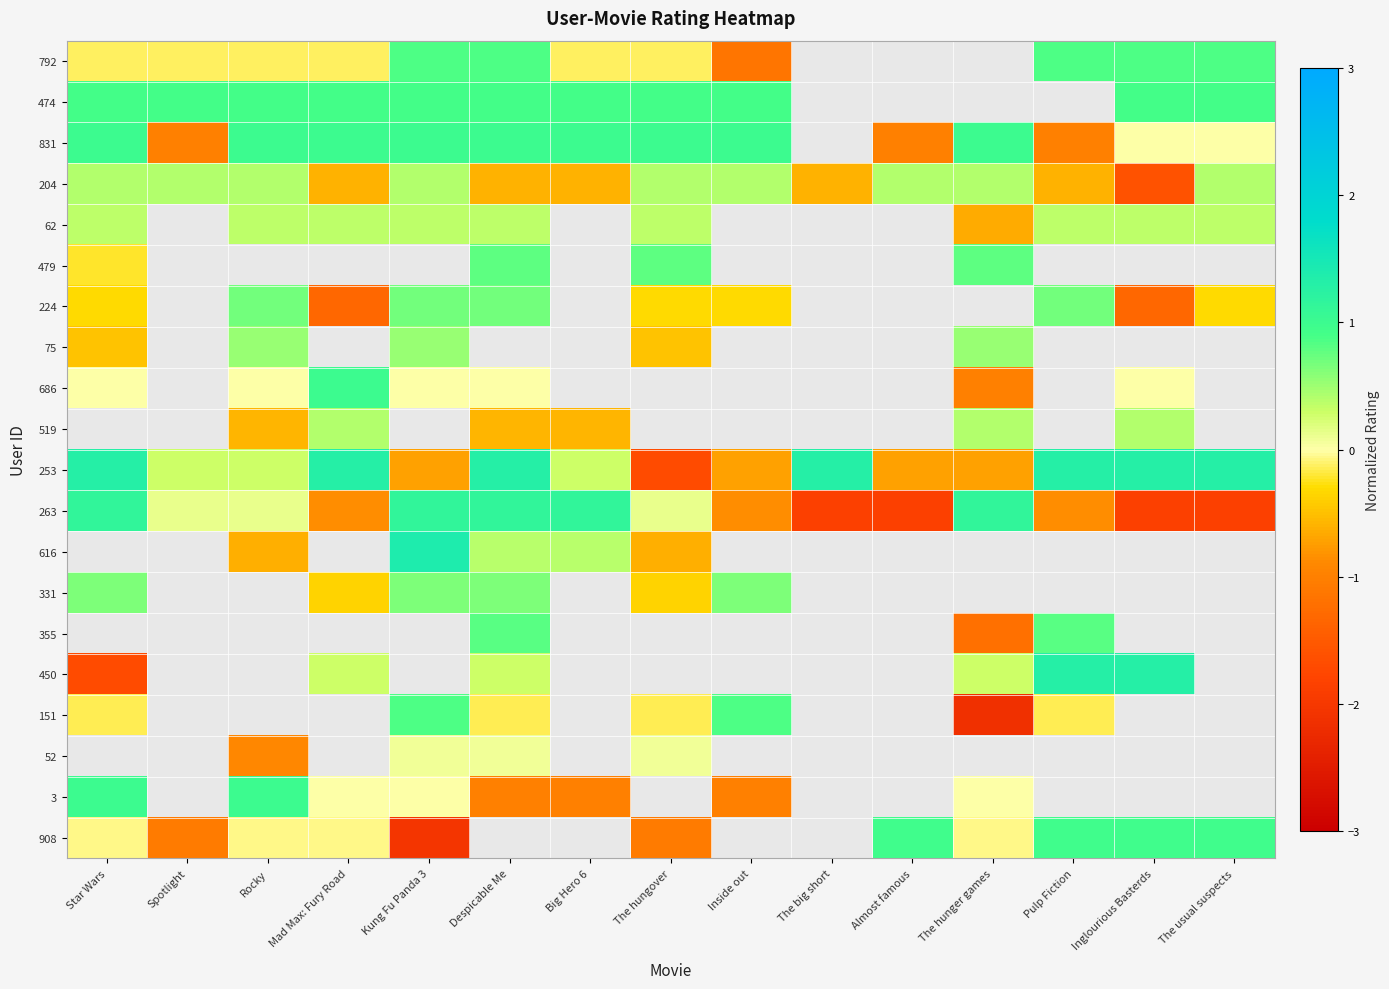

What is the maximum value for 224?

0.7